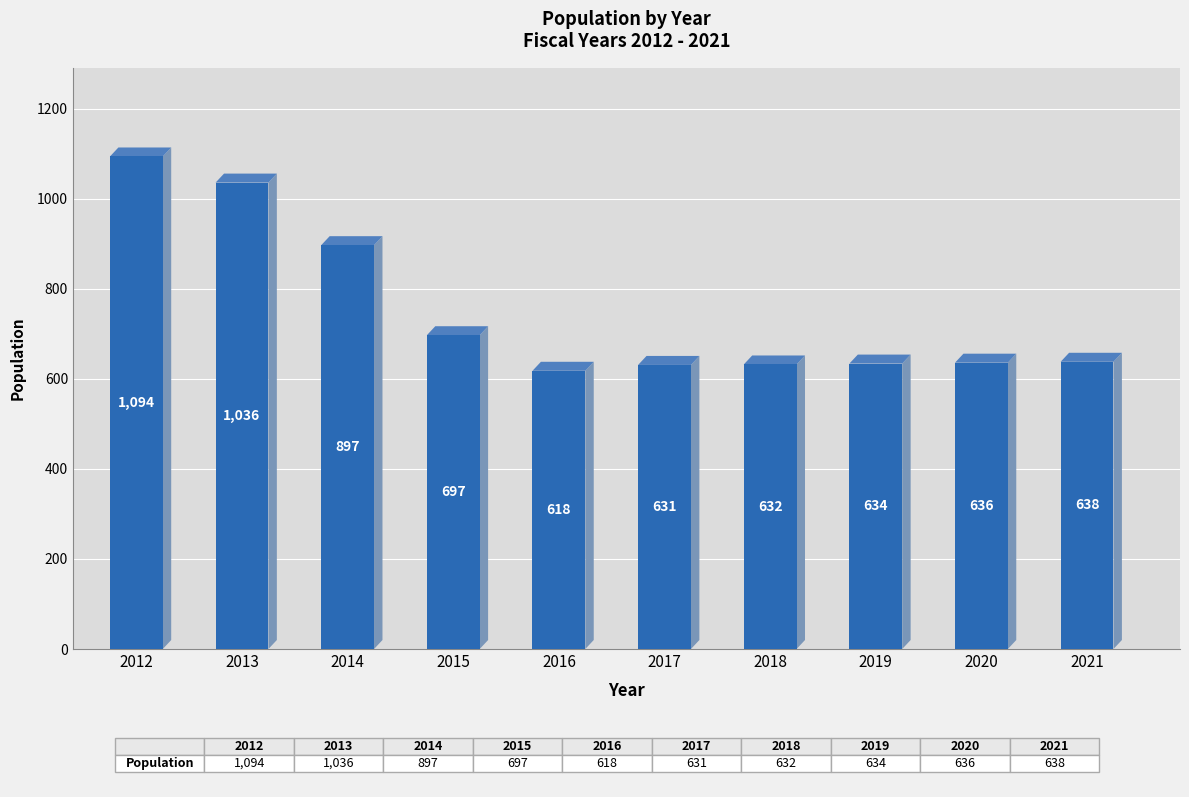

Between 2014 and 2018, which is larger?

2014